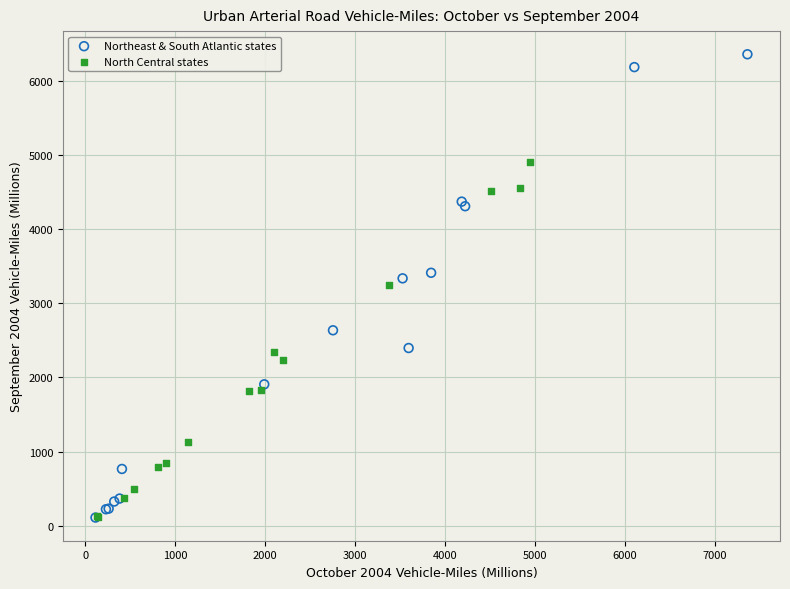

Which series has the largest Y range (max minus min)?

Northeast & South Atlantic states